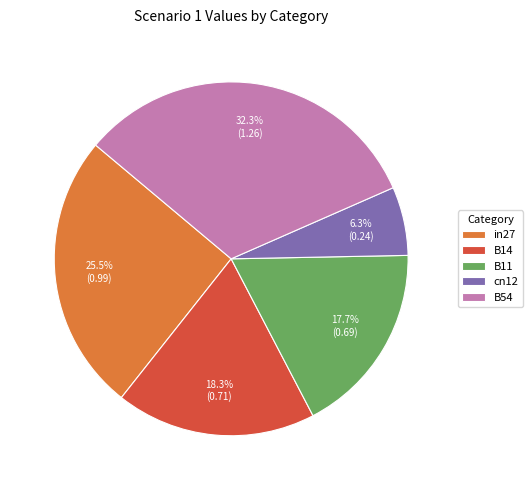

What percentage is the B14 slice, to the nearest percent?

18%